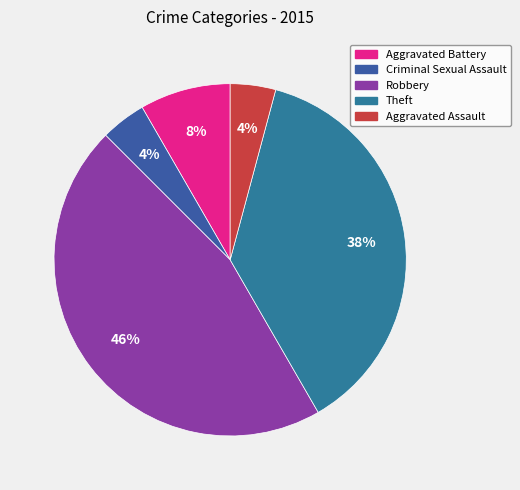

To the nearest percent, what portion does Aggravated Assault represent?

4%